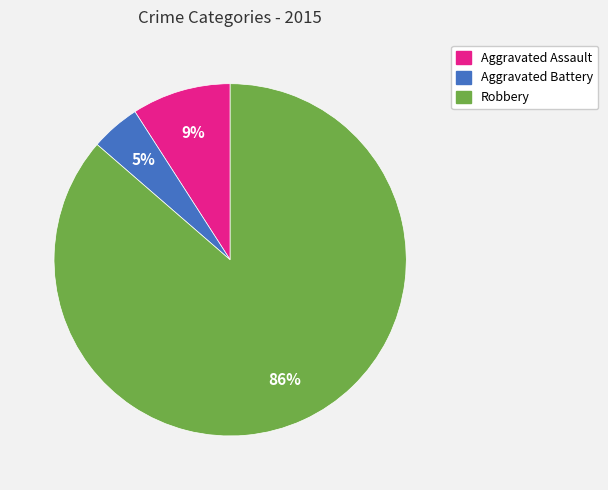

To the nearest percent, what is the average slice percentage?

33%